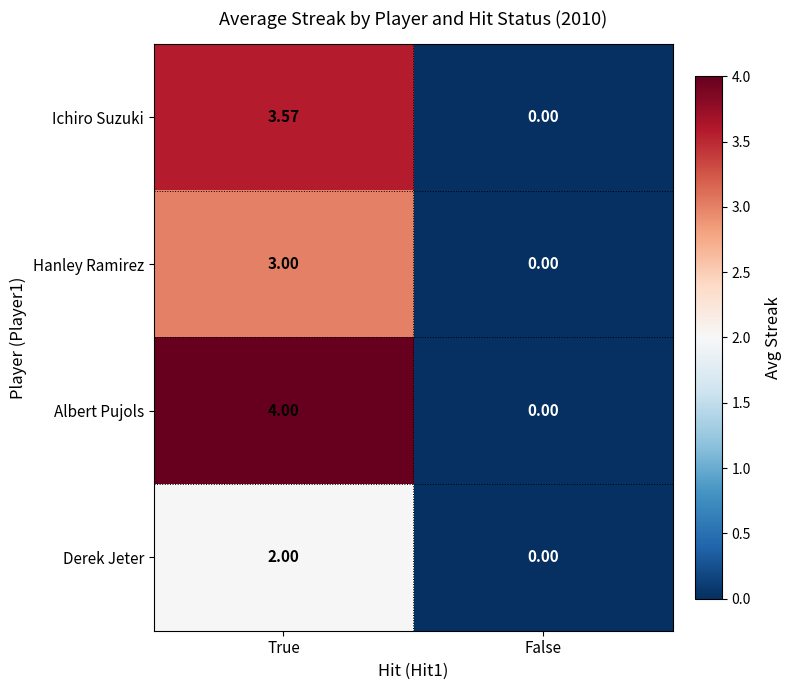

Is the value of Hanley Ramirez at True greater than the value of Derek Jeter at False?

Yes